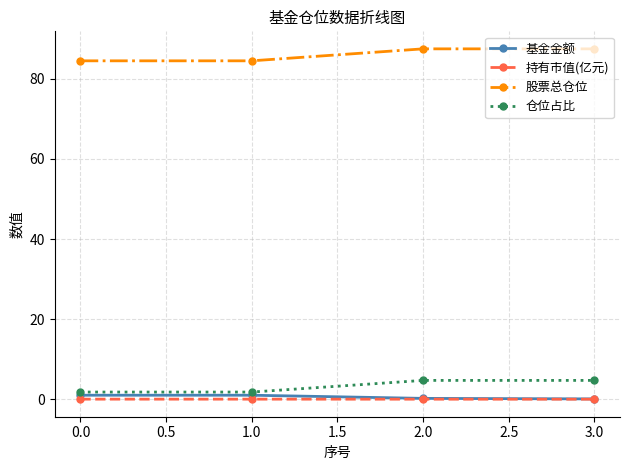

True or false: 股票总仓位 and 仓位占比 intersect in this chart.

False